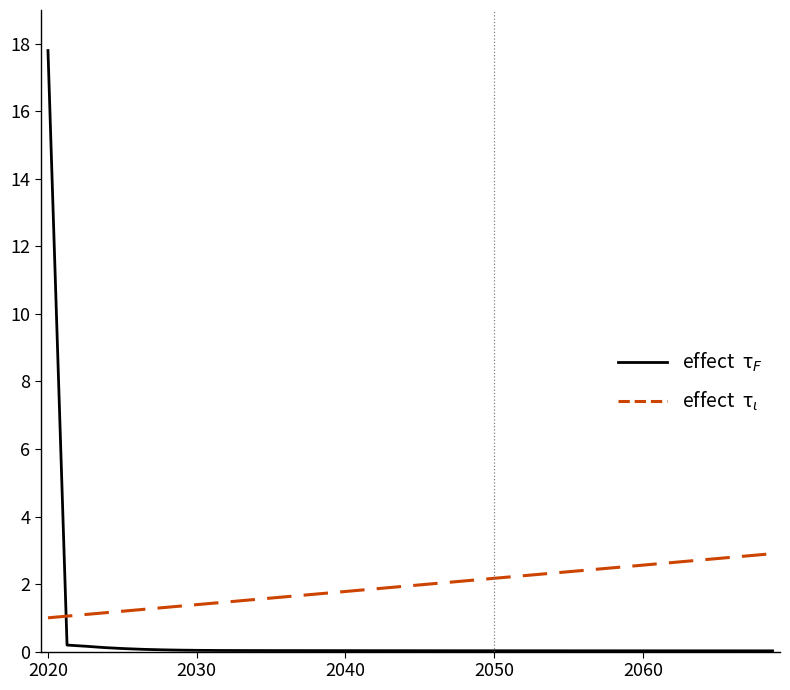

What is the maximum value shown in the chart?

17.8